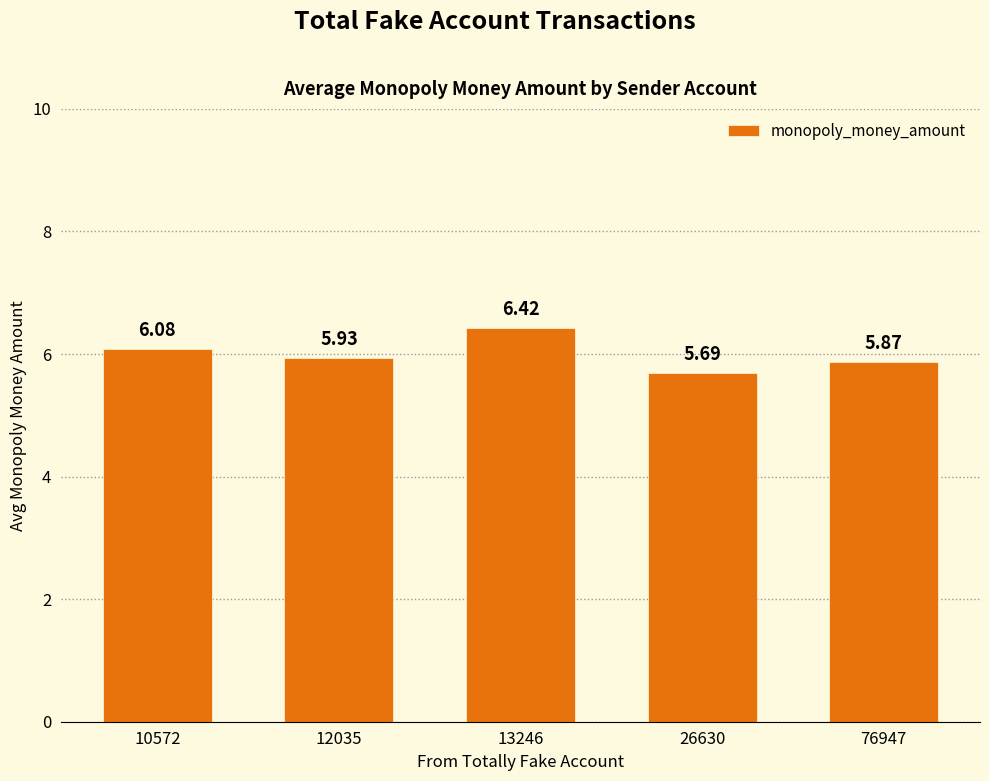

Rank the categories by value from lowest to highest.

26630, 76947, 12035, 10572, 13246